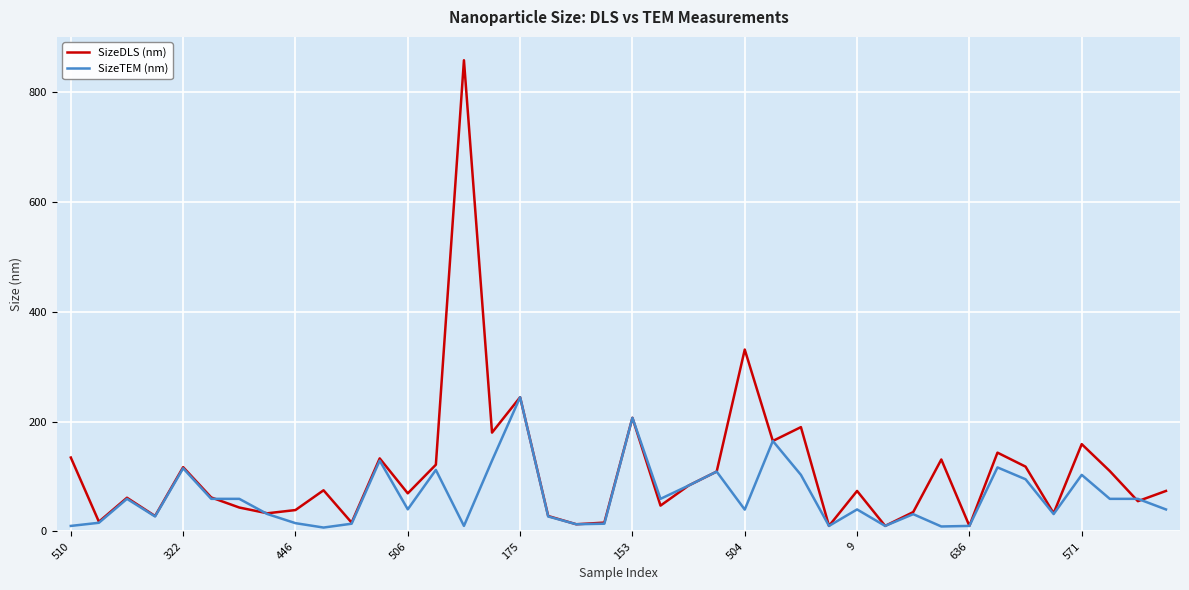

Rank the series by their maximum value, from highest to lowest.

SizeDLS (nm), SizeTEM (nm)